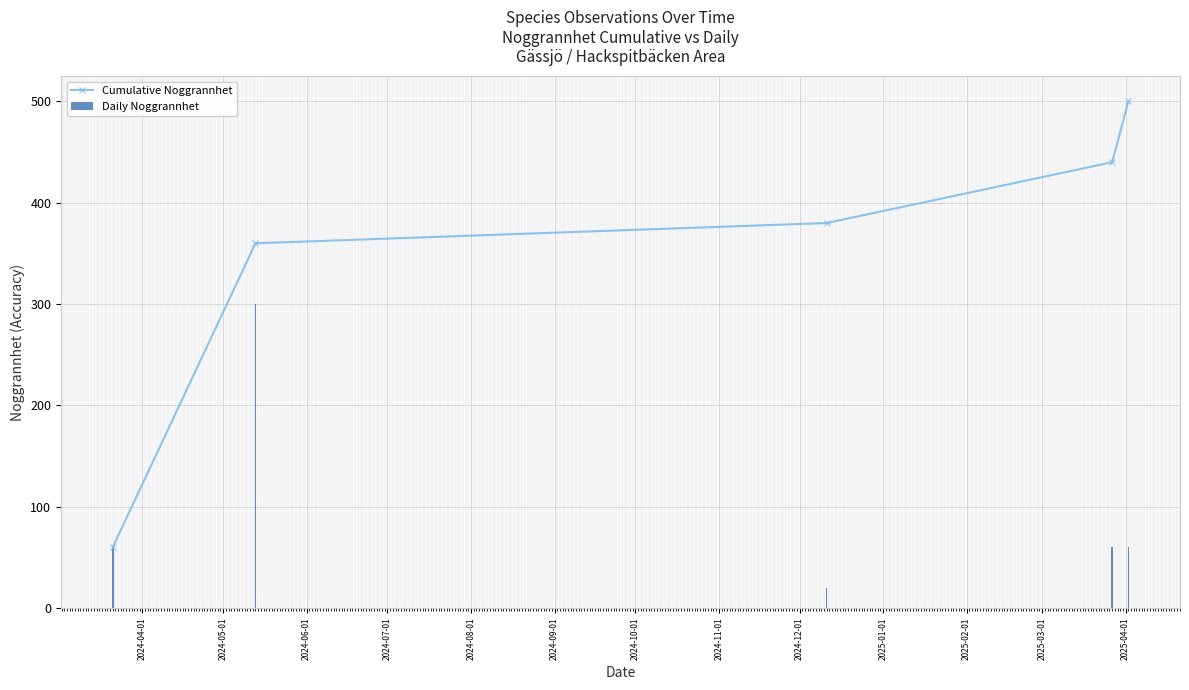

List the series in order of their peak value, lowest first.

Daily Noggrannhet, Cumulative Noggrannhet